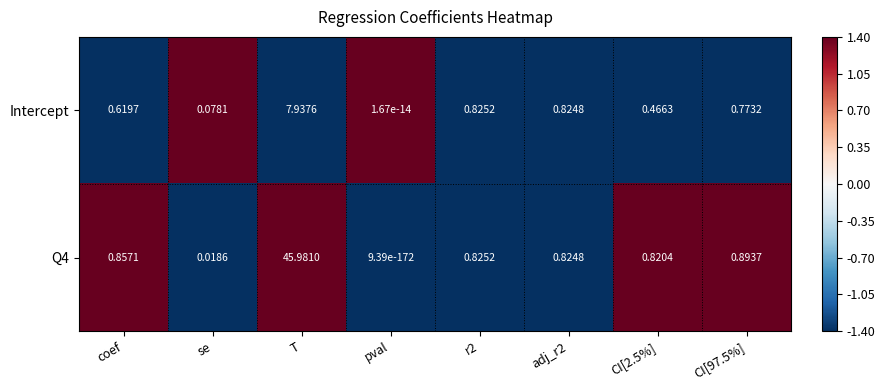

At which category does the chart reach its peak across all series?

T